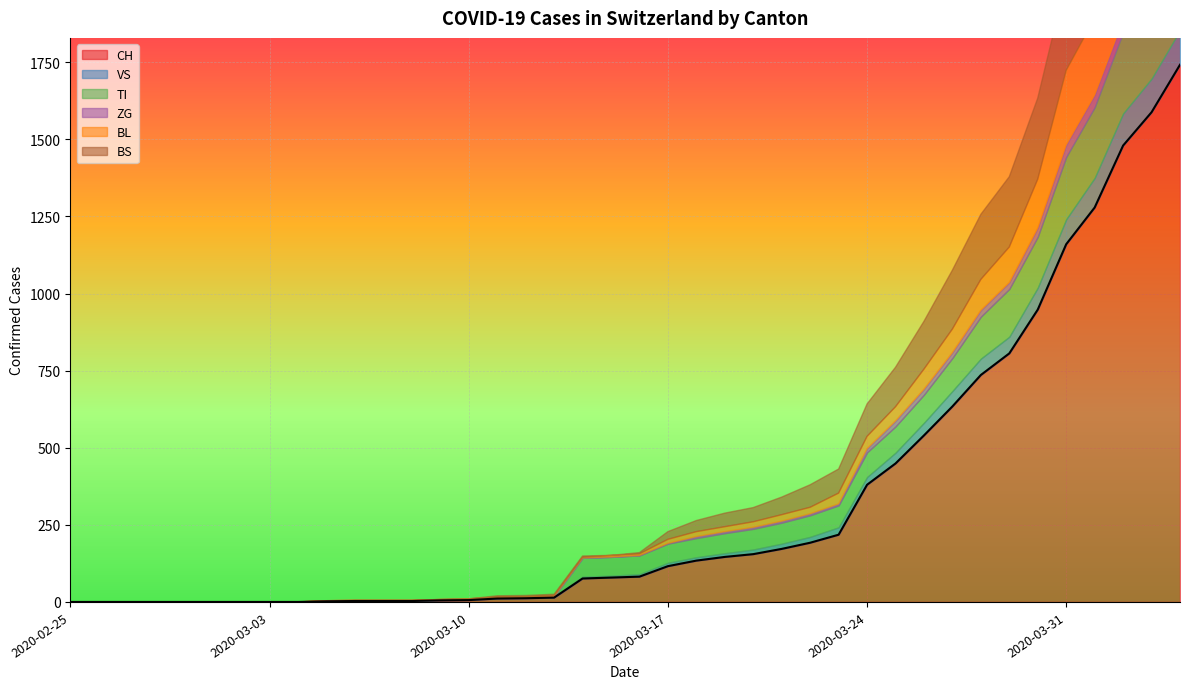

Reading right to left, extract all data points from this chart.

CH: 2020-04-04=1742	2020-04-03=1588	2020-04-02=1480	2020-04-01=1279	2020-03-31=1160	2020-03-30=948	2020-03-29=806	2020-03-28=736	2020-03-27=634	2020-03-26=540	2020-03-25=449	2020-03-24=380	2020-03-23=218	2020-03-22=192	2020-03-21=172	2020-03-20=155	2020-03-19=146	2020-03-18=134	2020-03-17=116	2020-03-16=82	2020-03-15=79	2020-03-14=76	2020-03-13=14	2020-03-12=12	2020-03-11=11	2020-03-10=6	2020-03-09=5	2020-03-08=3	2020-03-07=3	2020-03-06=3	2020-03-05=2	2020-03-04=0	2020-03-03=0	2020-03-02=0	2020-03-01=0	2020-02-29=0	2020-02-28=0	2020-02-27=0	2020-02-26=0	2020-02-25=0
VS: 2020-04-04=112	2020-04-03=109	2020-04-02=104	2020-04-01=96	2020-03-31=81	2020-03-30=71	2020-03-29=54	2020-03-28=53	2020-03-27=50	2020-03-26=41	2020-03-25=35	2020-03-24=25	2020-03-23=24	2020-03-22=19	2020-03-21=17	2020-03-20=15	2020-03-19=12	2020-03-18=11	2020-03-17=11	2020-03-16=8	2020-03-15=6	2020-03-14=6	2020-03-13=5	2020-03-12=3	2020-03-11=3	2020-03-10=2	2020-03-09=2	2020-03-08=2	2020-03-07=2	2020-03-06=2	2020-03-05=2	2020-03-04=0	2020-03-03=0	2020-03-02=0	2020-03-01=0	2020-02-29=0	2020-02-28=0	2020-02-27=0	2020-02-26=0	2020-02-25=0
TI: 2020-04-04=314	2020-04-03=287	2020-04-02=263	2020-04-01=229	2020-03-31=202	2020-03-30=165	2020-03-29=155	2020-03-28=136	2020-03-27=107	2020-03-26=91	2020-03-25=85	2020-03-24=80	2020-03-23=71	2020-03-22=70	2020-03-21=68	2020-03-20=67	2020-03-19=65	2020-03-18=62	2020-03-17=62	2020-03-16=61	2020-03-15=61	2020-03-14=61	2020-03-13=0	2020-03-12=0	2020-03-11=0	2020-03-10=0	2020-03-09=0	2020-03-08=0	2020-03-07=0	2020-03-06=0	2020-03-05=0	2020-03-04=0	2020-03-03=0	2020-03-02=0	2020-03-01=0	2020-02-29=0	2020-02-28=0	2020-02-27=0	2020-02-26=0	2020-02-25=0
ZG: 2020-04-04=46	2020-04-03=44	2020-04-02=41	2020-04-01=40	2020-03-31=39	2020-03-30=29	2020-03-29=21	2020-03-28=21	2020-03-27=18	2020-03-26=18	2020-03-25=18	2020-03-24=12	2020-03-23=5	2020-03-22=5	2020-03-21=5	2020-03-20=5	2020-03-19=5	2020-03-18=5	2020-03-17=1	2020-03-16=0	2020-03-15=0	2020-03-14=0	2020-03-13=0	2020-03-12=0	2020-03-11=0	2020-03-10=0	2020-03-09=0	2020-03-08=0	2020-03-07=0	2020-03-06=0	2020-03-05=0	2020-03-04=0	2020-03-03=0	2020-03-02=0	2020-03-01=0	2020-02-29=0	2020-02-28=0	2020-02-27=0	2020-02-26=0	2020-02-25=0
BL: 2020-04-04=298	2020-04-03=266	2020-04-02=262	2020-04-01=249	2020-03-31=242	2020-03-30=158	2020-03-29=115	2020-03-28=100	2020-03-27=76	2020-03-26=65	2020-03-25=46	2020-03-24=40	2020-03-23=35	2020-03-22=21	2020-03-21=21	2020-03-20=18	2020-03-19=16	2020-03-18=16	2020-03-17=13	2020-03-16=5	2020-03-15=5	2020-03-14=2	2020-03-13=2	2020-03-12=2	2020-03-11=2	2020-03-10=2	2020-03-09=1	2020-03-08=0	2020-03-07=0	2020-03-06=0	2020-03-05=0	2020-03-04=0	2020-03-03=0	2020-03-02=0	2020-03-01=0	2020-02-29=0	2020-02-28=0	2020-02-27=0	2020-02-26=0	2020-02-25=0
BS: 2020-04-04=434	2020-04-03=397	2020-04-02=350	2020-04-01=323	2020-03-31=292	2020-03-30=263	2020-03-29=228	2020-03-28=211	2020-03-27=191	2020-03-26=155	2020-03-25=128	2020-03-24=105	2020-03-23=78	2020-03-22=73	2020-03-21=57	2020-03-20=46	2020-03-19=44	2020-03-18=36	2020-03-17=25	2020-03-16=4	2020-03-15=0	2020-03-14=4	2020-03-13=4	2020-03-12=4	2020-03-11=4	2020-03-10=0	2020-03-09=0	2020-03-08=0	2020-03-07=0	2020-03-06=0	2020-03-05=0	2020-03-04=0	2020-03-03=0	2020-03-02=0	2020-03-01=0	2020-02-29=0	2020-02-28=0	2020-02-27=0	2020-02-26=0	2020-02-25=0